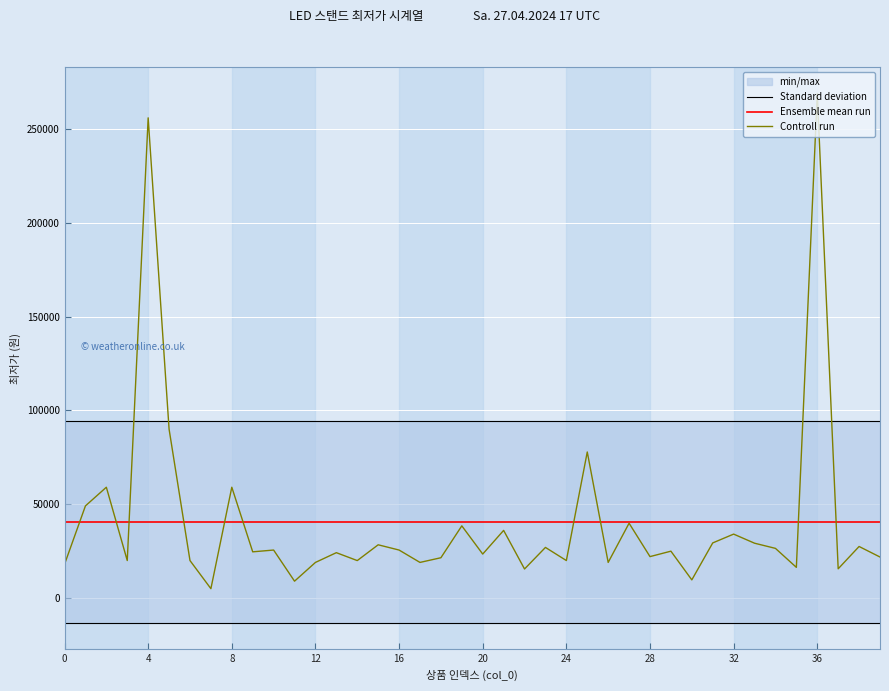

How many data points in Controll run are less than 24900?

20